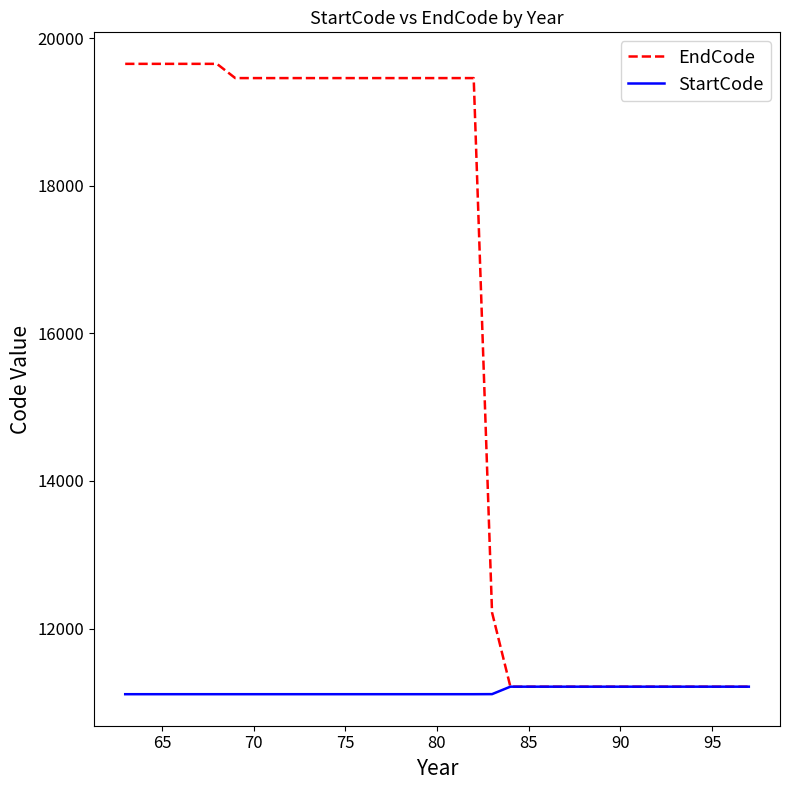

Which series has the largest total across all categories?

EndCode